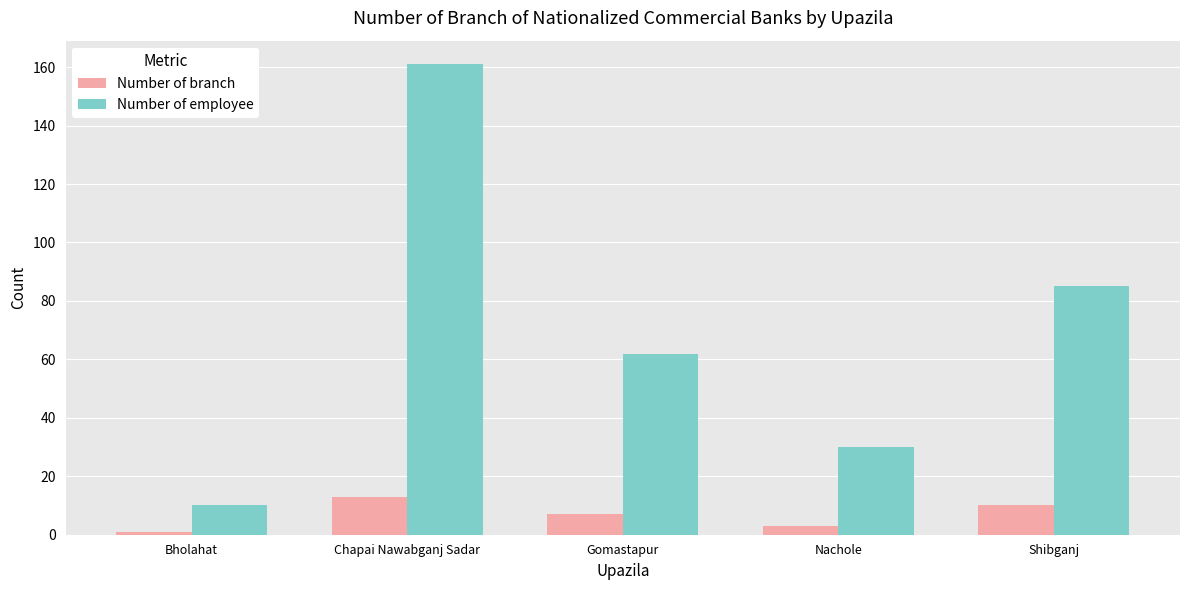

Rank the series by their average value, from highest to lowest.

Number of employee, Number of branch